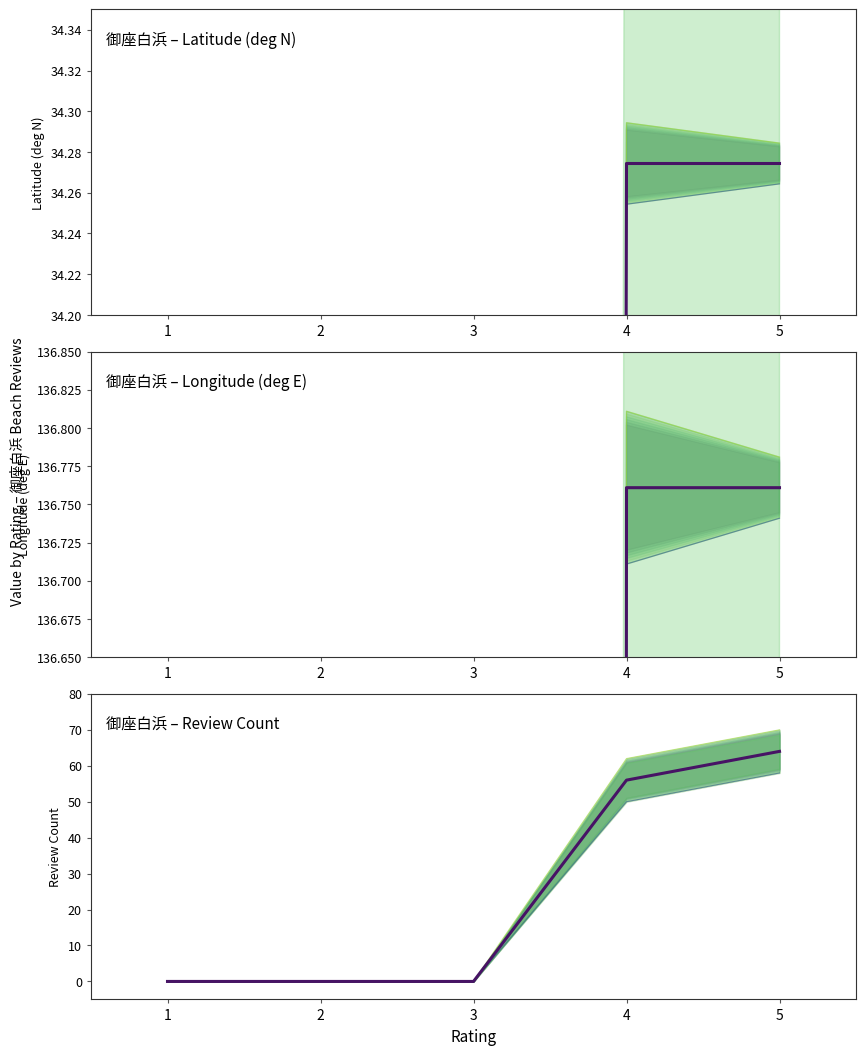

What is the sum of all Upper values?

132